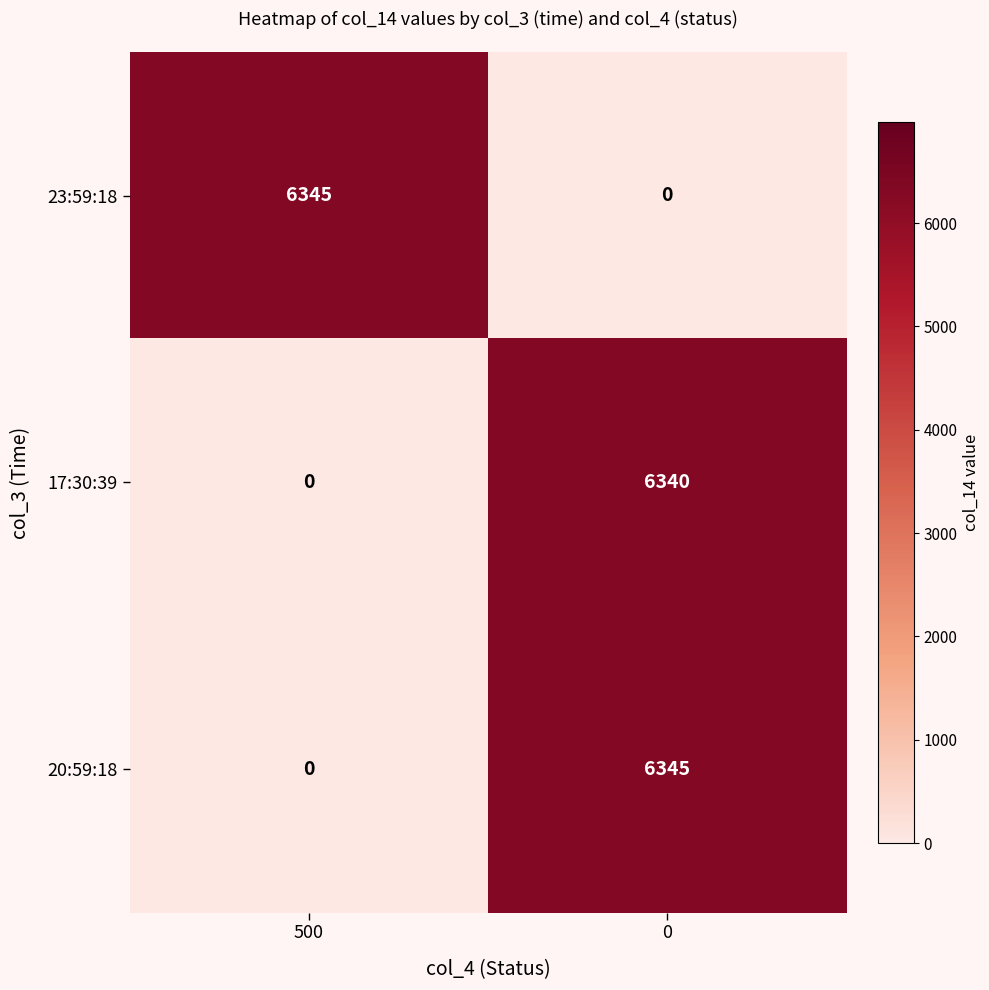

What is the spread (max minus min) of values at 500?

6345